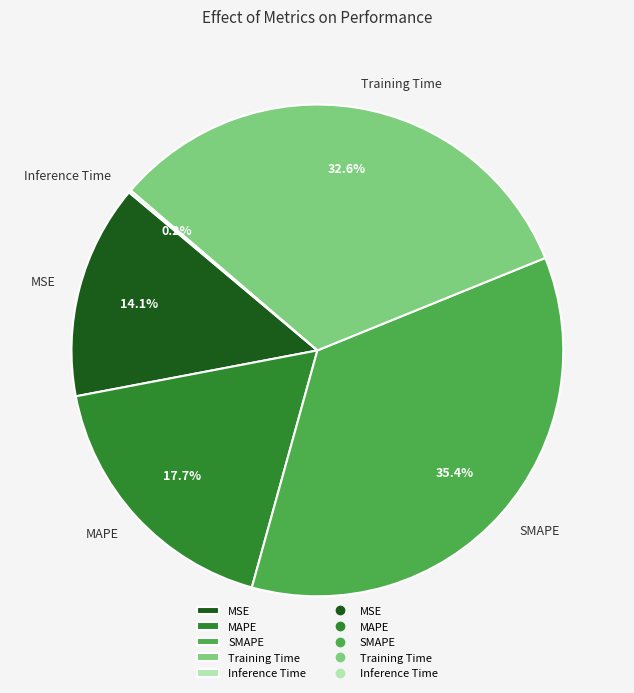

True or false: SMAPE accounts for 35% of the total.

True